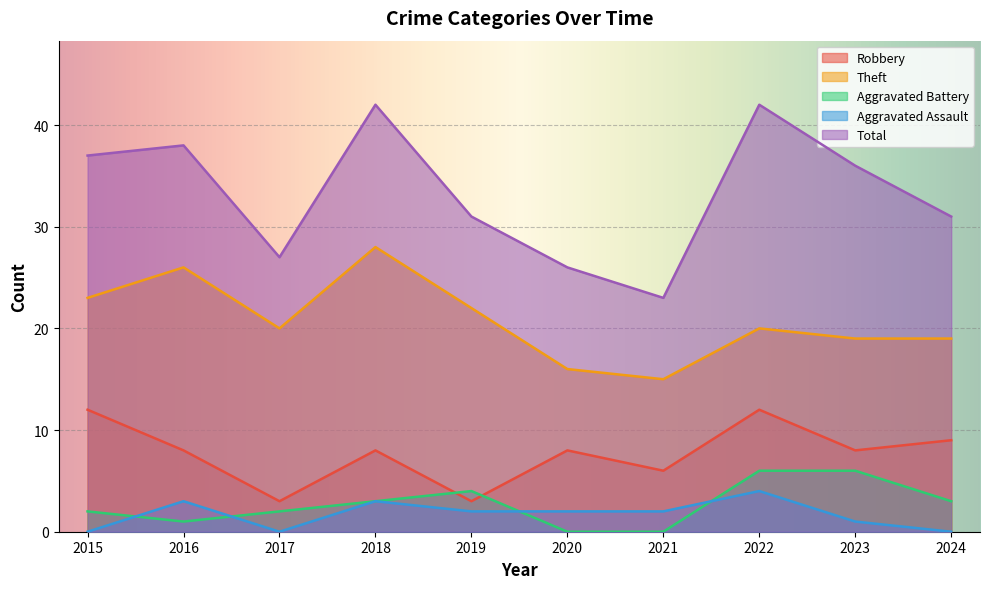

What is the difference between the Theft values at 2017 and 2020?

4